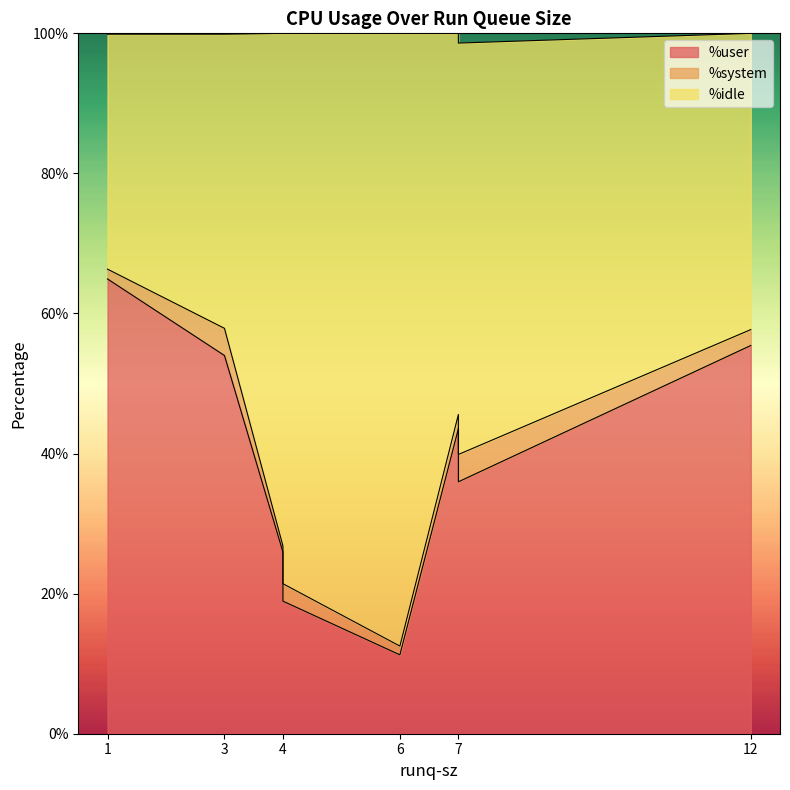

Reading right to left, list all the values displayed in this chart.

%user: 4=18.9	1=64.9	12=55.4	7=36.0	7=43.6	3=54.0	4=25.9	6=11.3
%system: 4=2.5	1=1.4	12=2.3	7=3.9	7=2.0	3=3.9	4=0.9	6=1.2
%idle: 4=78.6	1=33.5	12=42.3	7=58.7	7=54.4	3=42.0	4=73.2	6=87.5